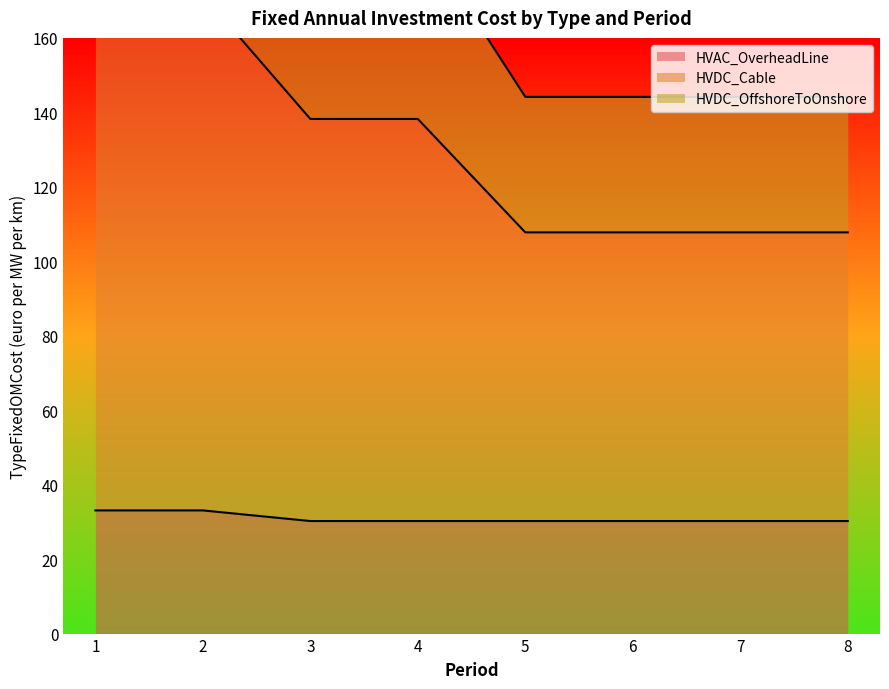

Which label corresponds to the largest value in the chart?

1